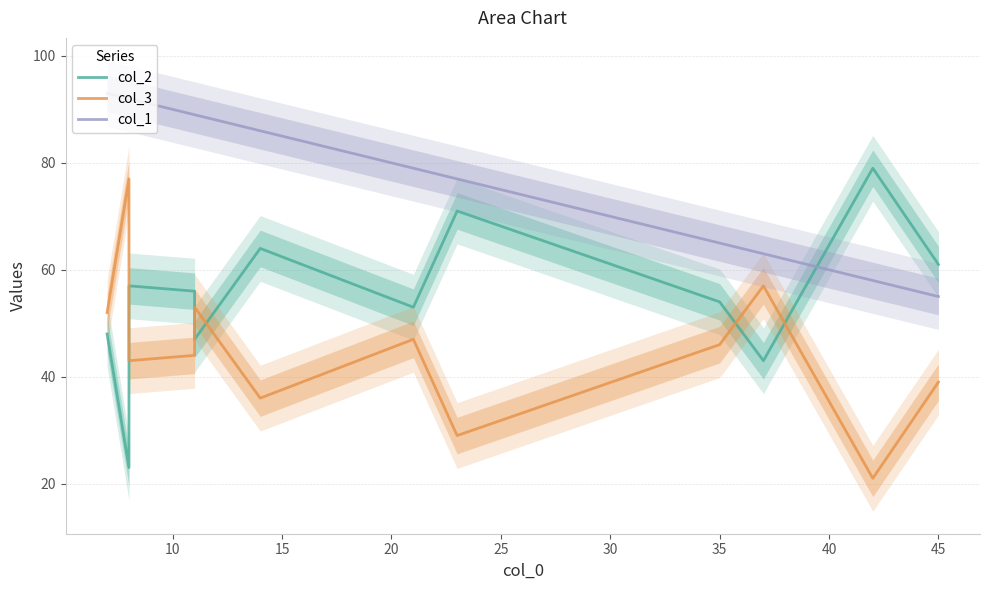

How many interior local valleys does the col_2 series have?

4